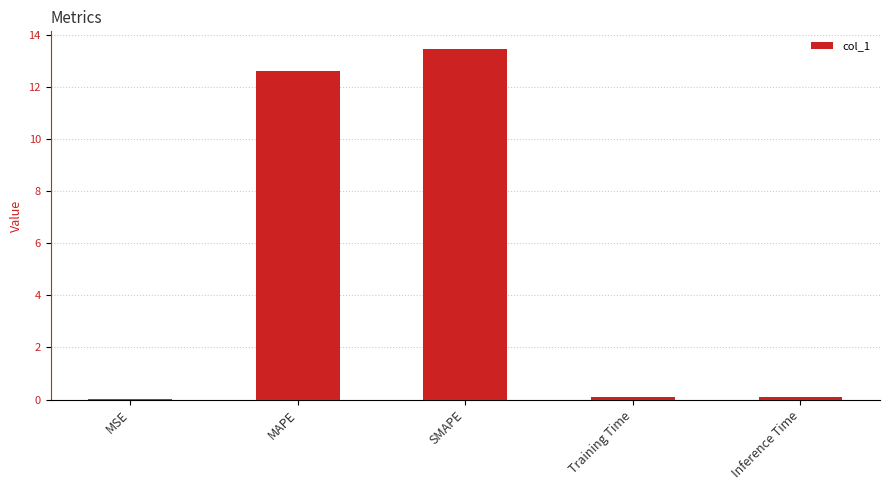

How many data points does each series have?

5